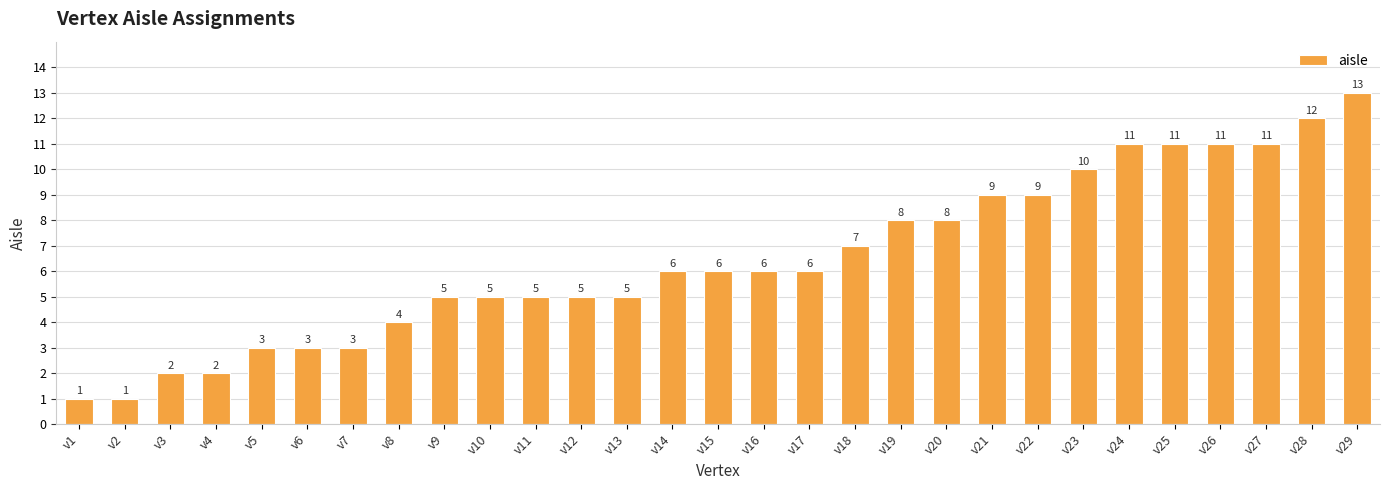

At which category does the chart reach its peak across all series?

v29